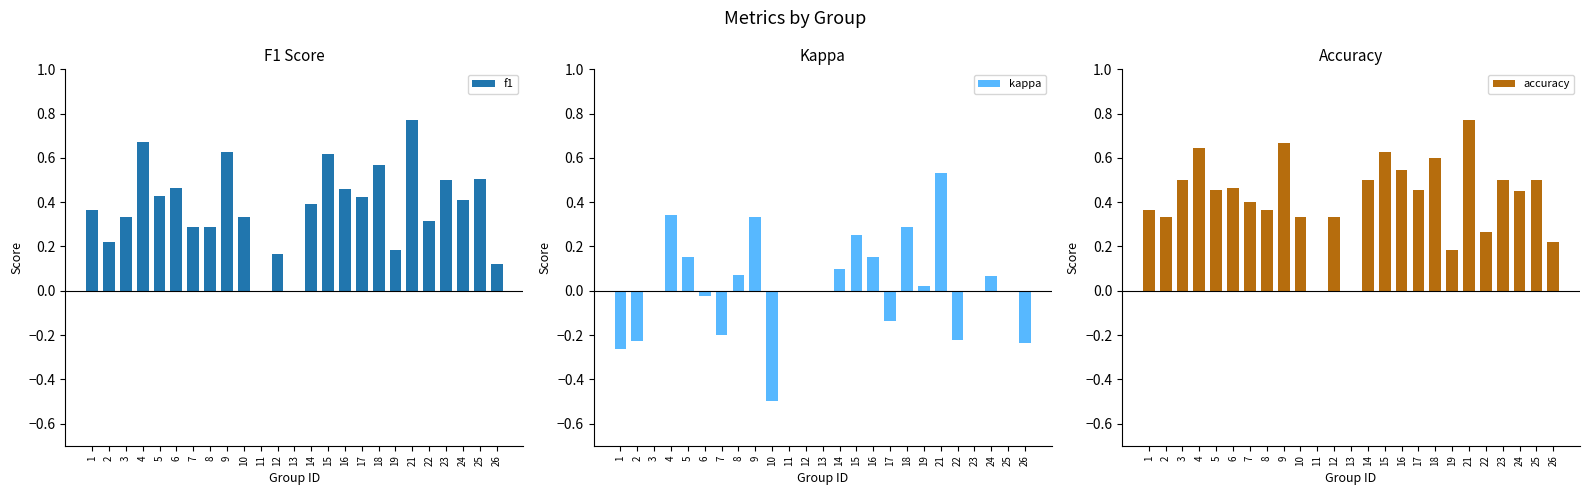

What is the total value across all series at 9?

1.6